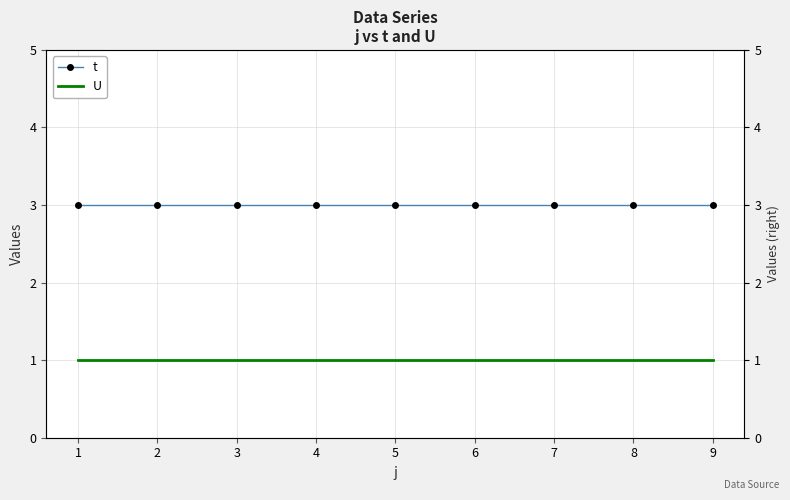

What is the lowest value of the t series?

3